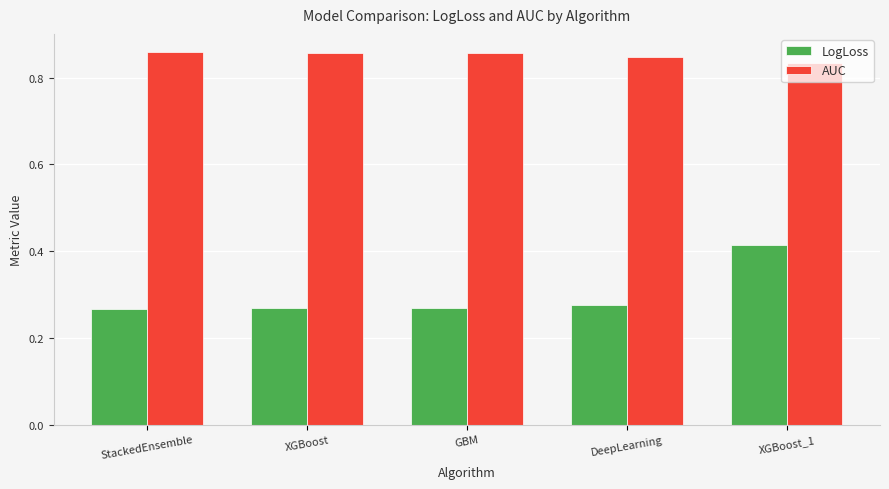

How many LogLoss values are between 0 and 1?

5